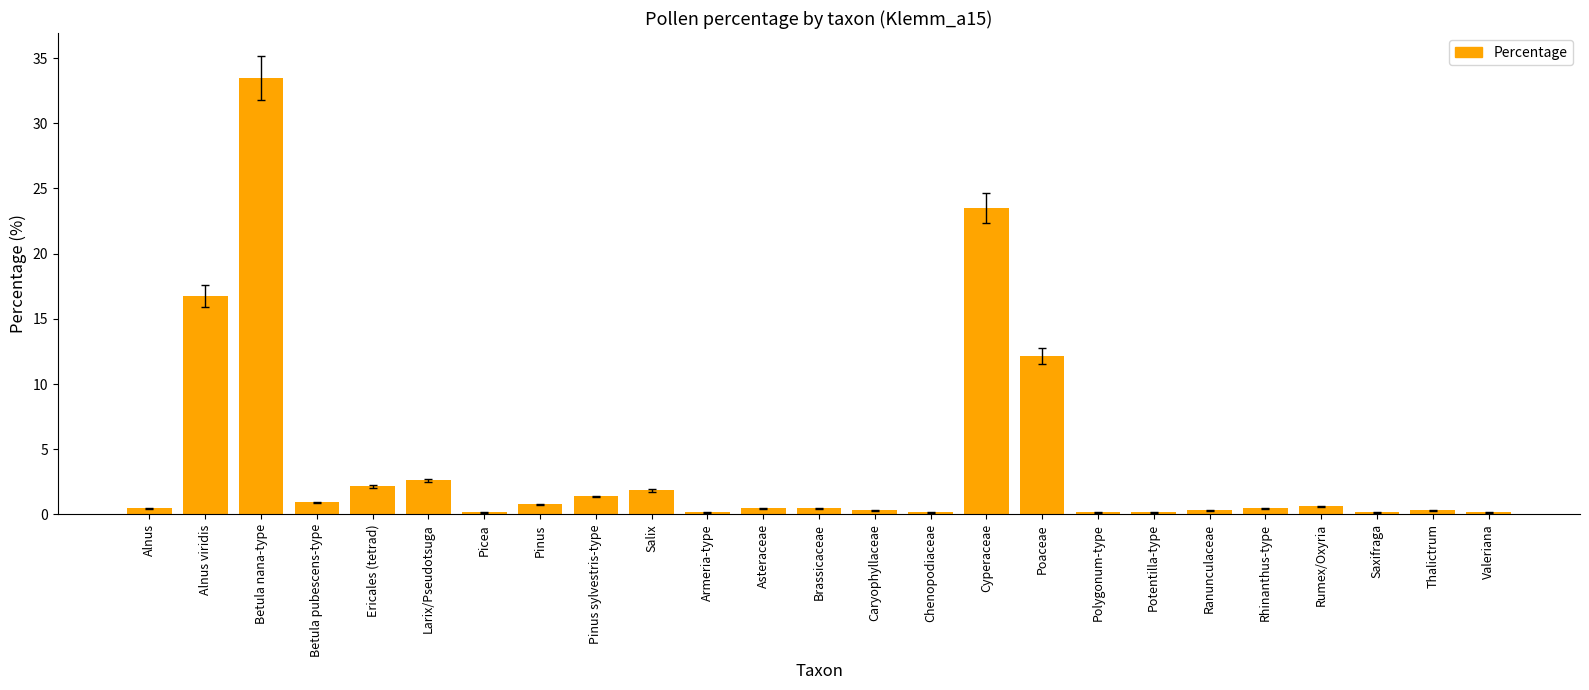

Does the chart contain stacked bars?

No